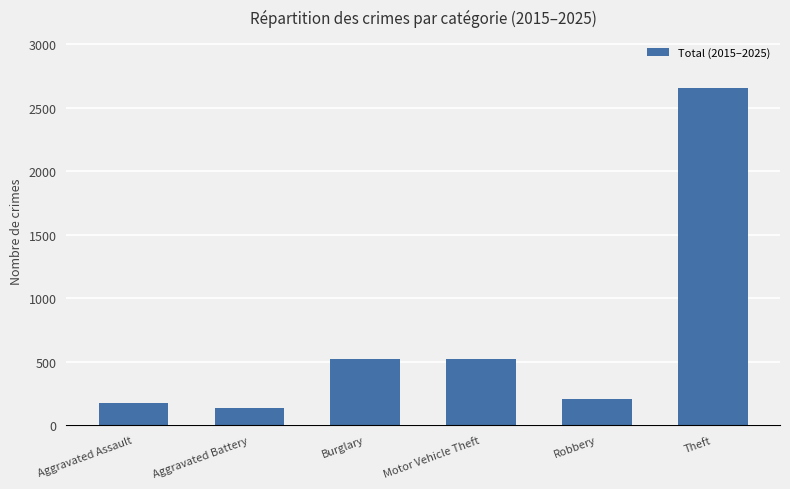

How many values are below 521?

3